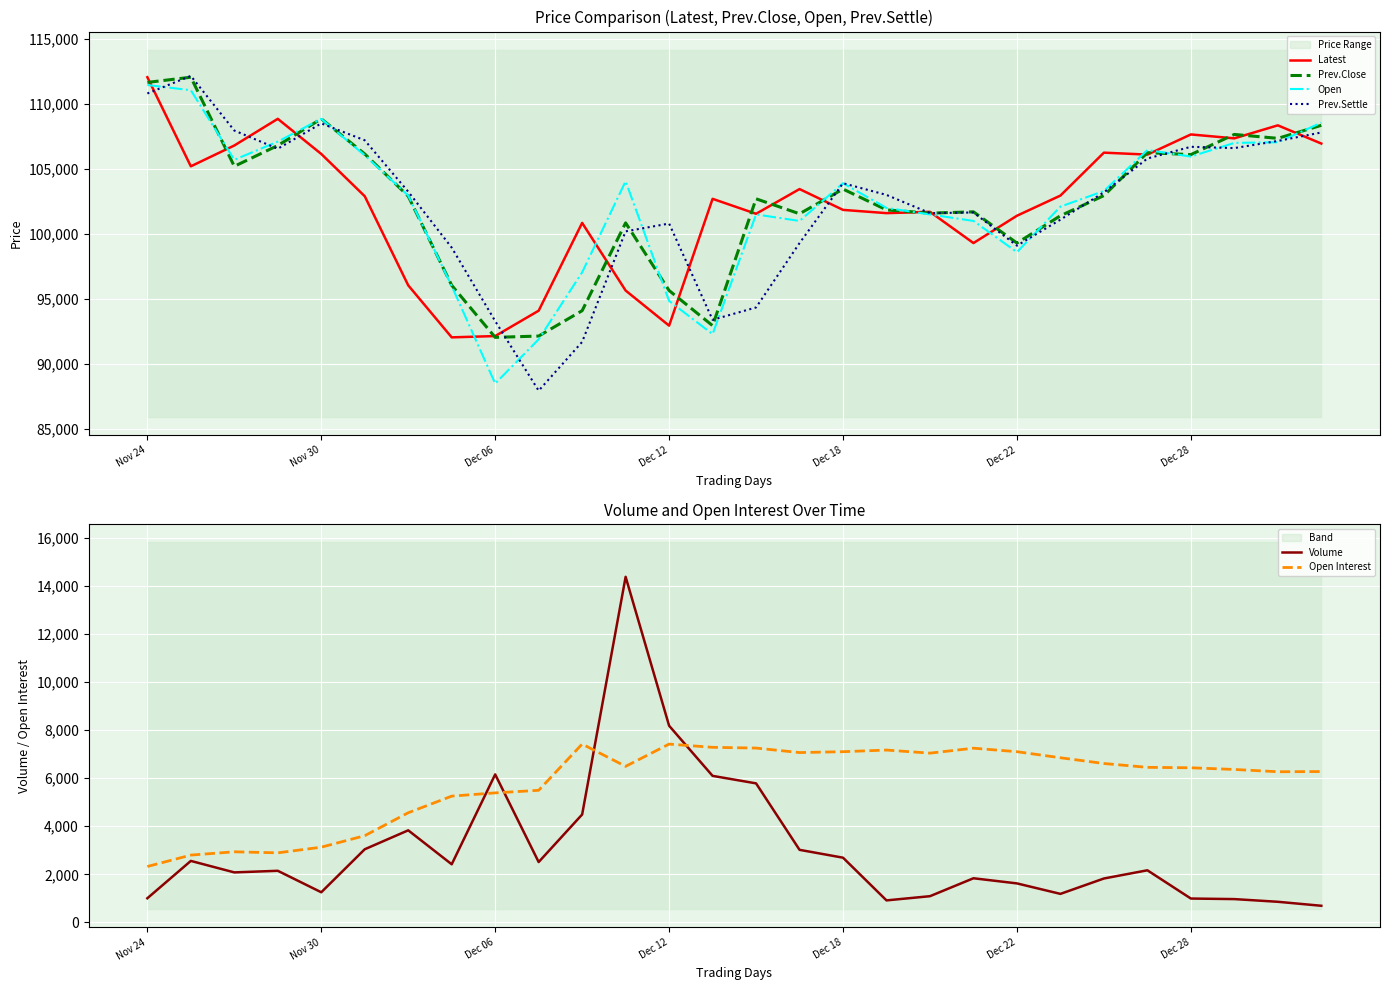

Read the Prev.Settle value at Dec 28, to the nearest 50.

106700